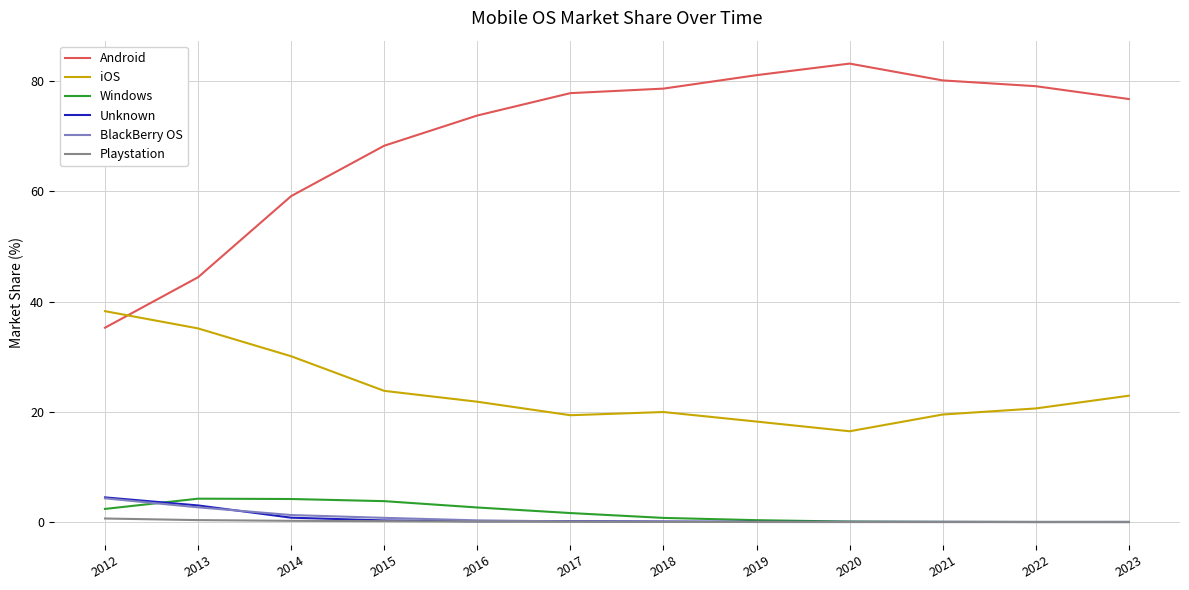

True or false: iOS has more than 1 points higher than both neighbors.

False